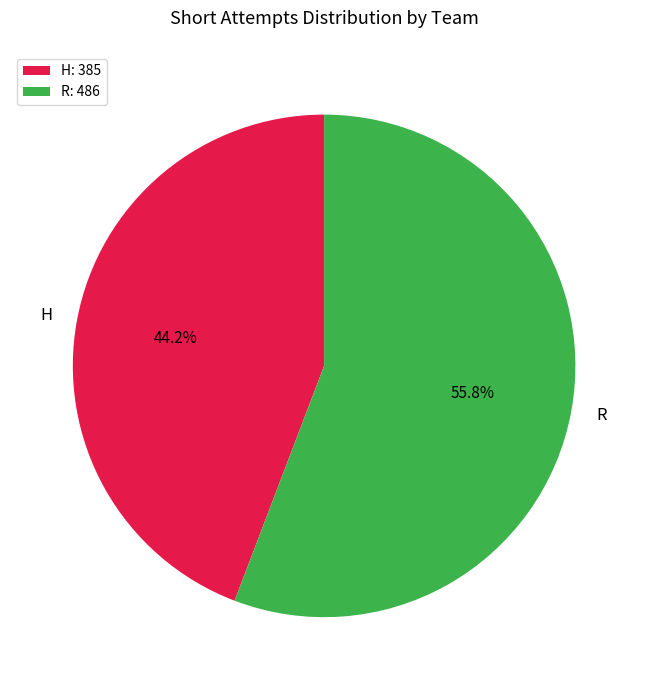

What percentage is the R slice, to the nearest percent?

56%